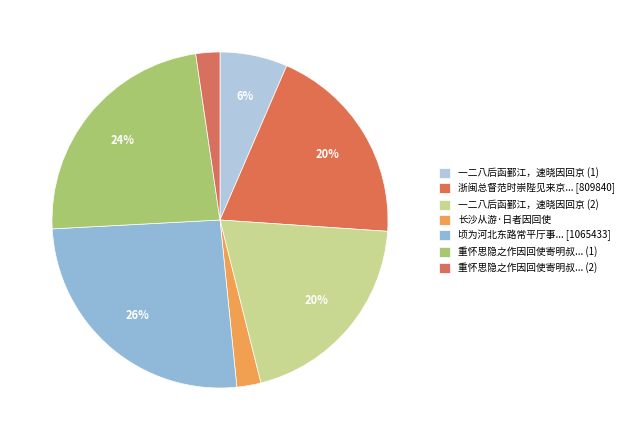

How many slices are in this pie chart?

7